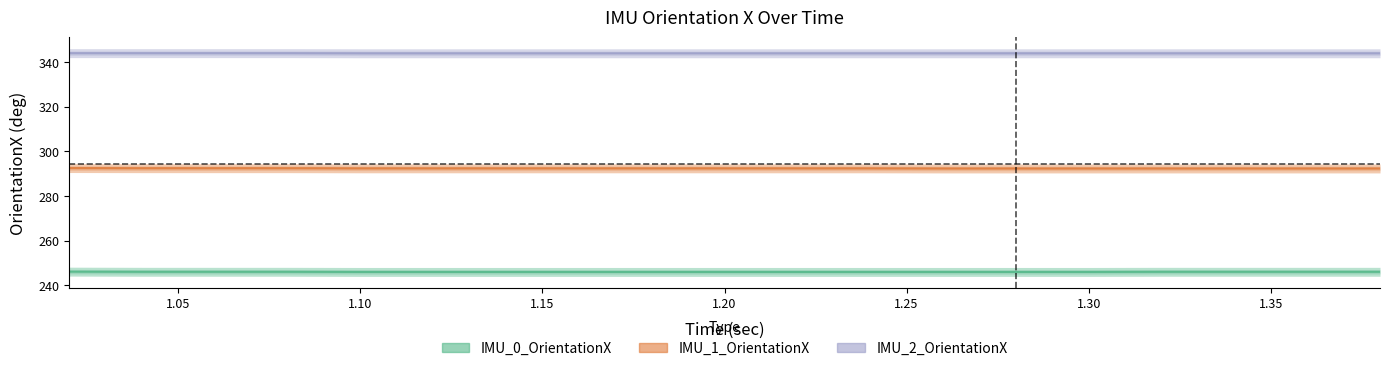

What is the difference between the second highest and second lowest values in the IMU_1_OrientationX series?

0.1